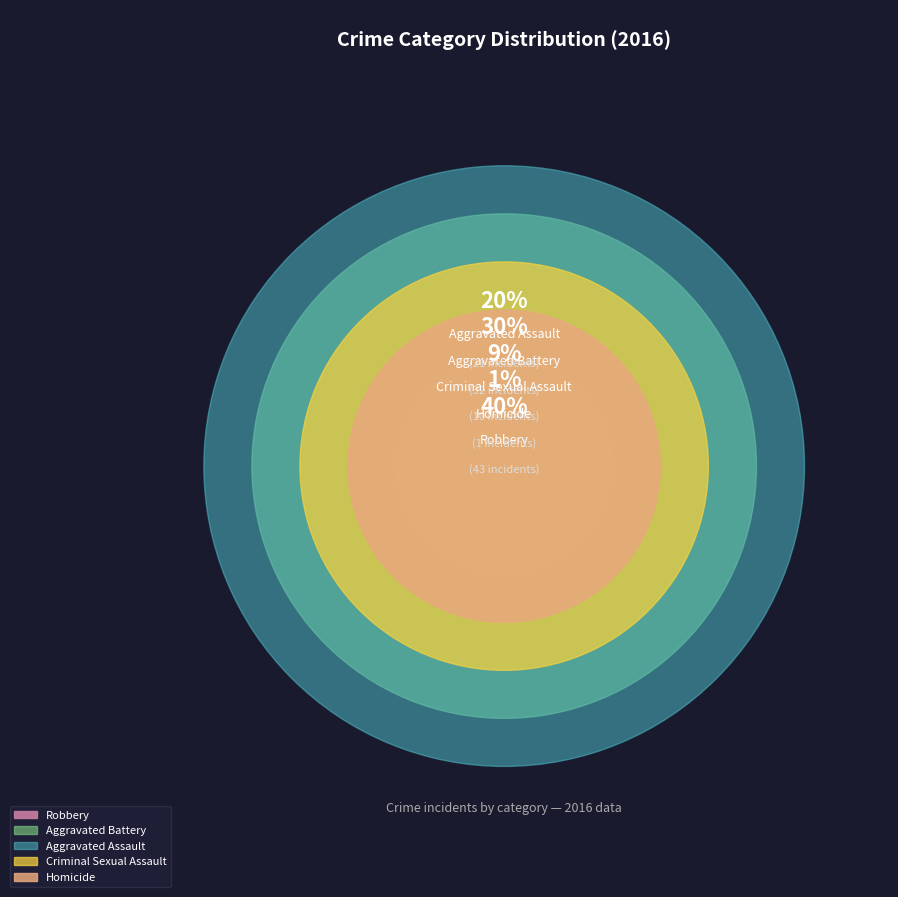

What is the largest slice in the pie chart?

Robbery